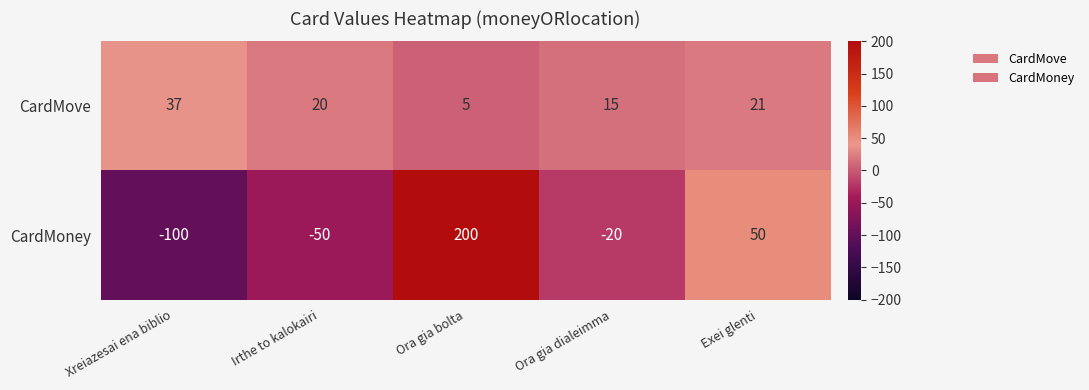

Between Xreiazesai ena biblio and Ora gia dialeimma, which series saw the biggest shift?

CardMoney